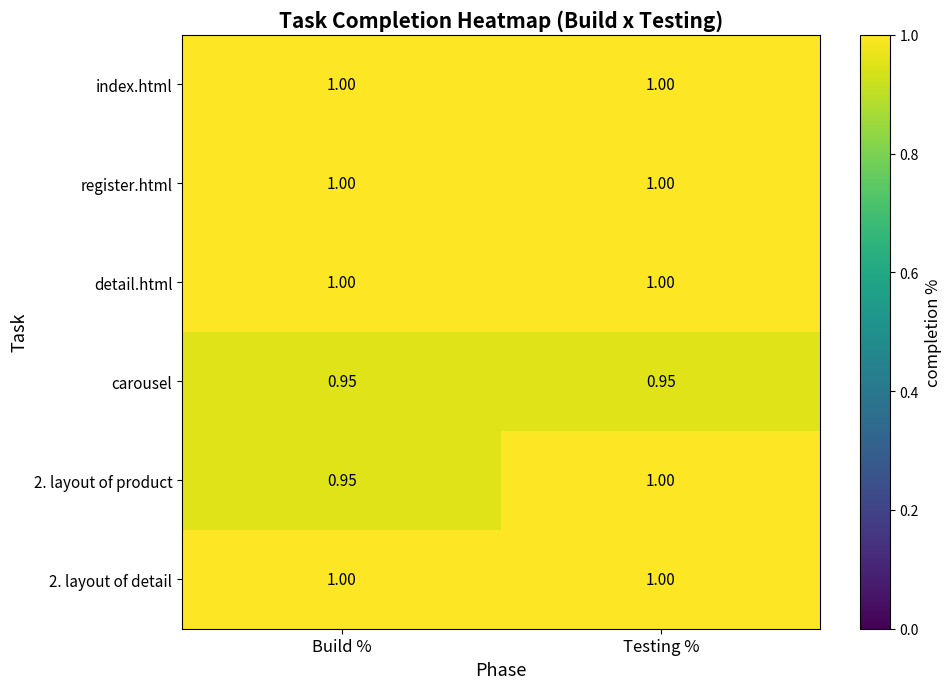

Where is 2. layout of product nearest to the value 0?

Build %